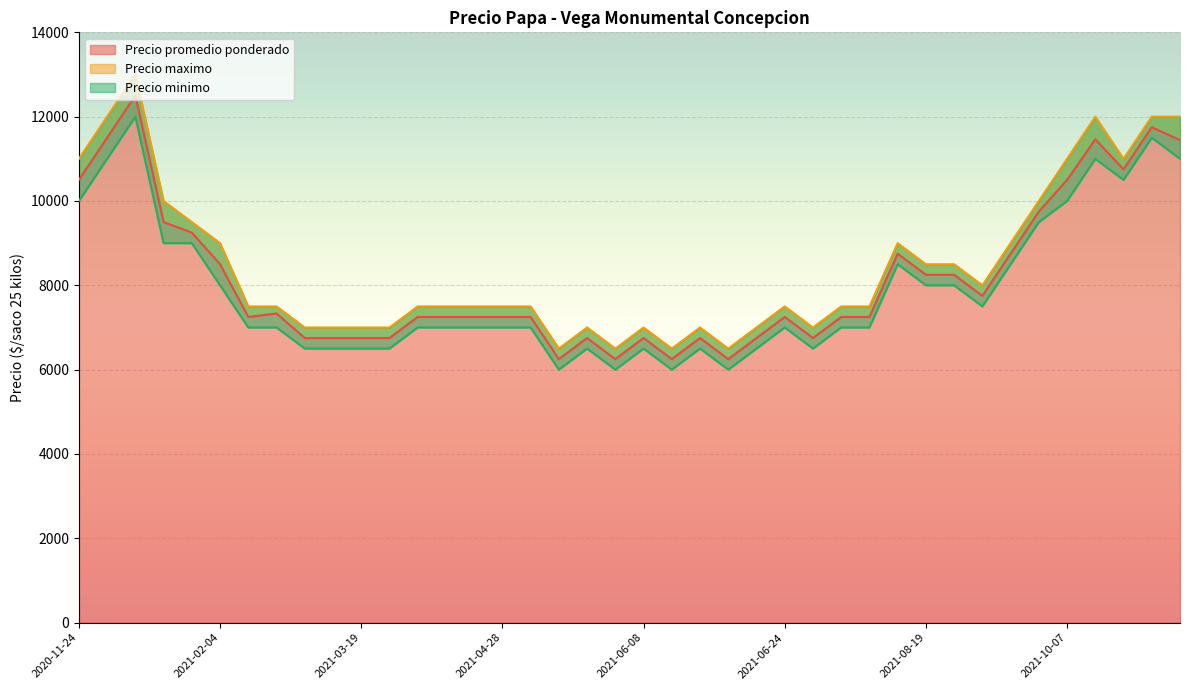

How many values in the Precio maximo series are below 7500?

13